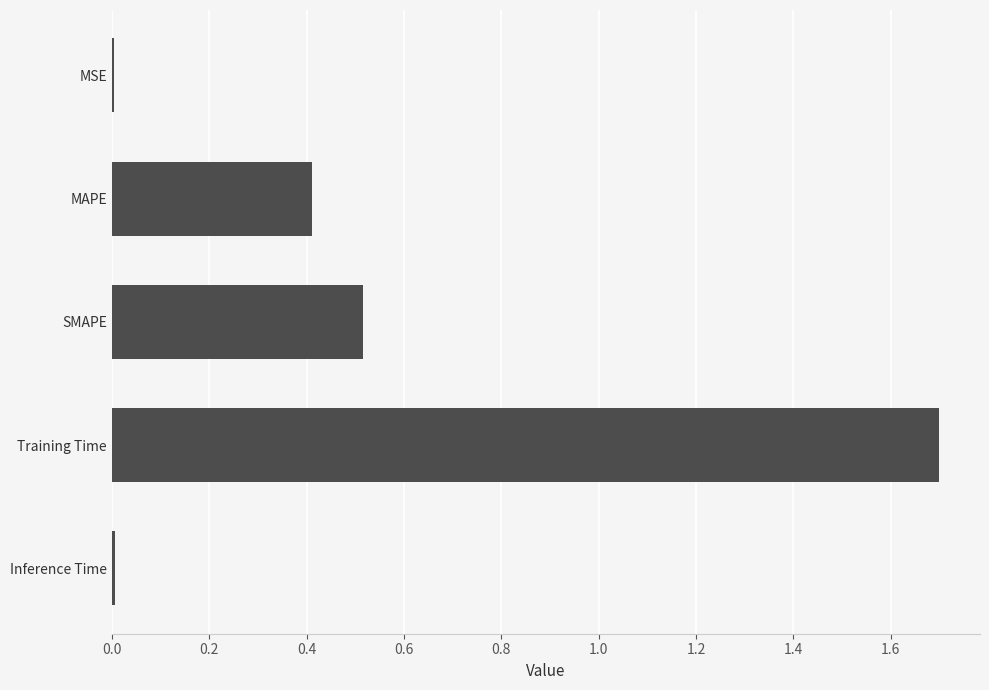

What is the change in value from MAPE to SMAPE?

+0.1